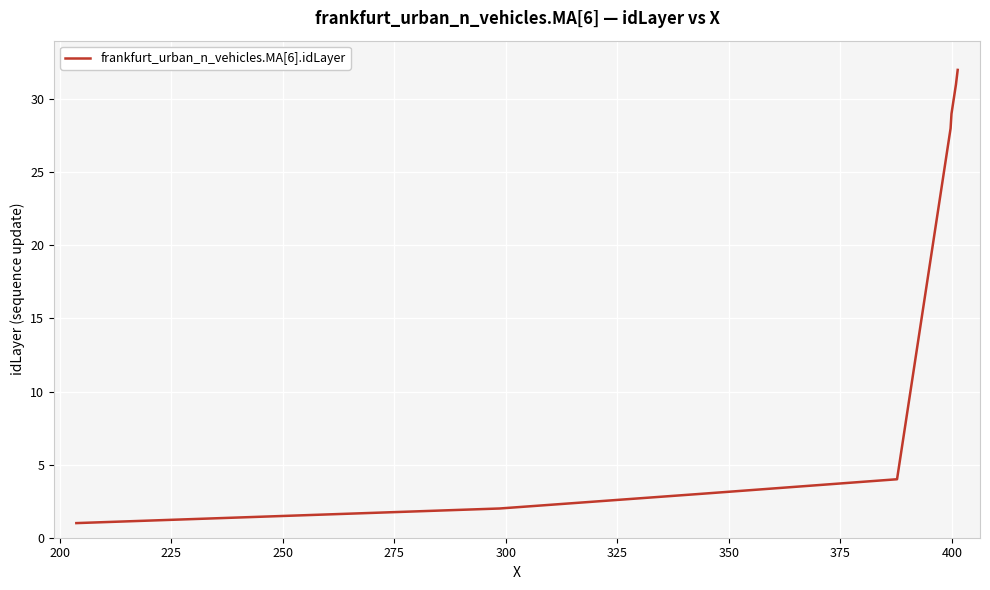

What is the greatest value displayed?

32